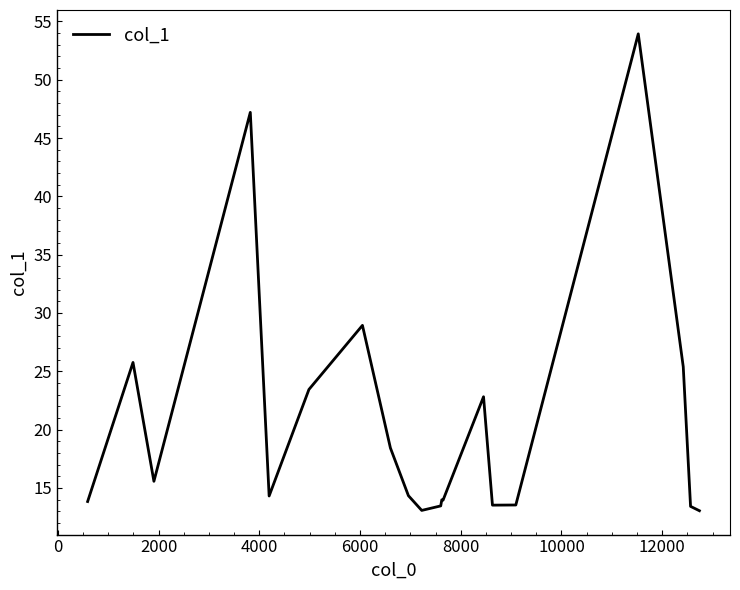

What is the greatest value displayed?

53.9